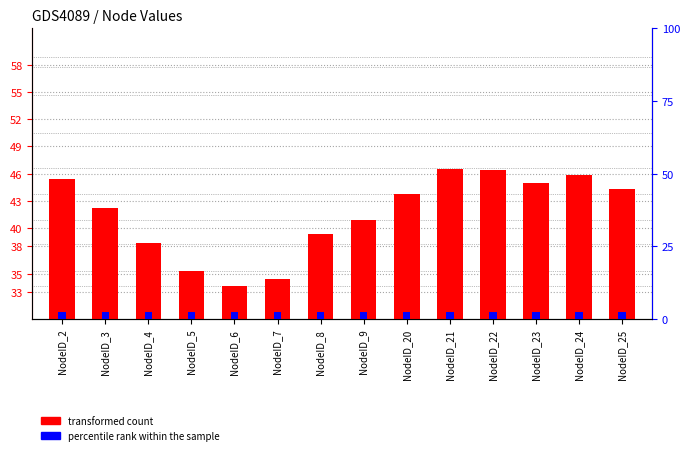

At how many categories does at least one series exceed 38?

11